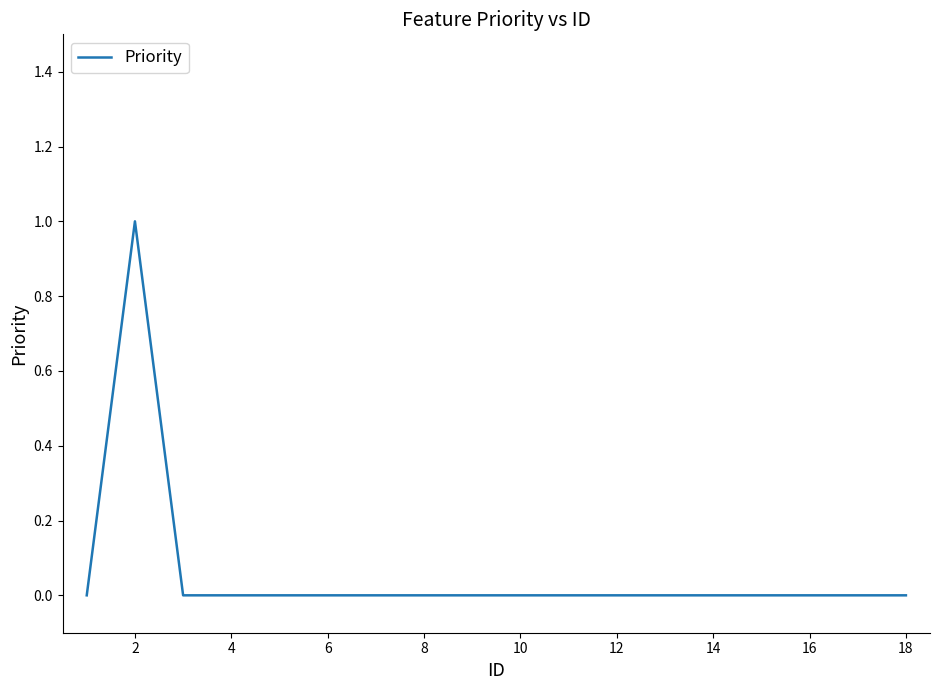

Is this an area chart (filled region under the line)?

No